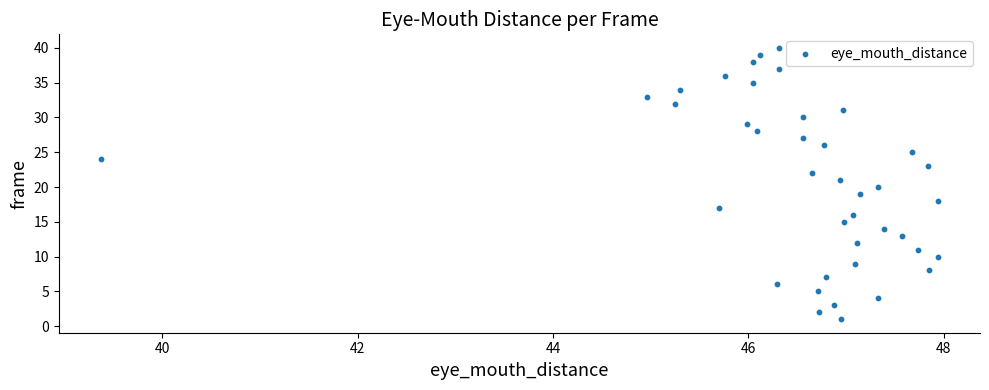

What is the range of Y values (max minus min)?

39